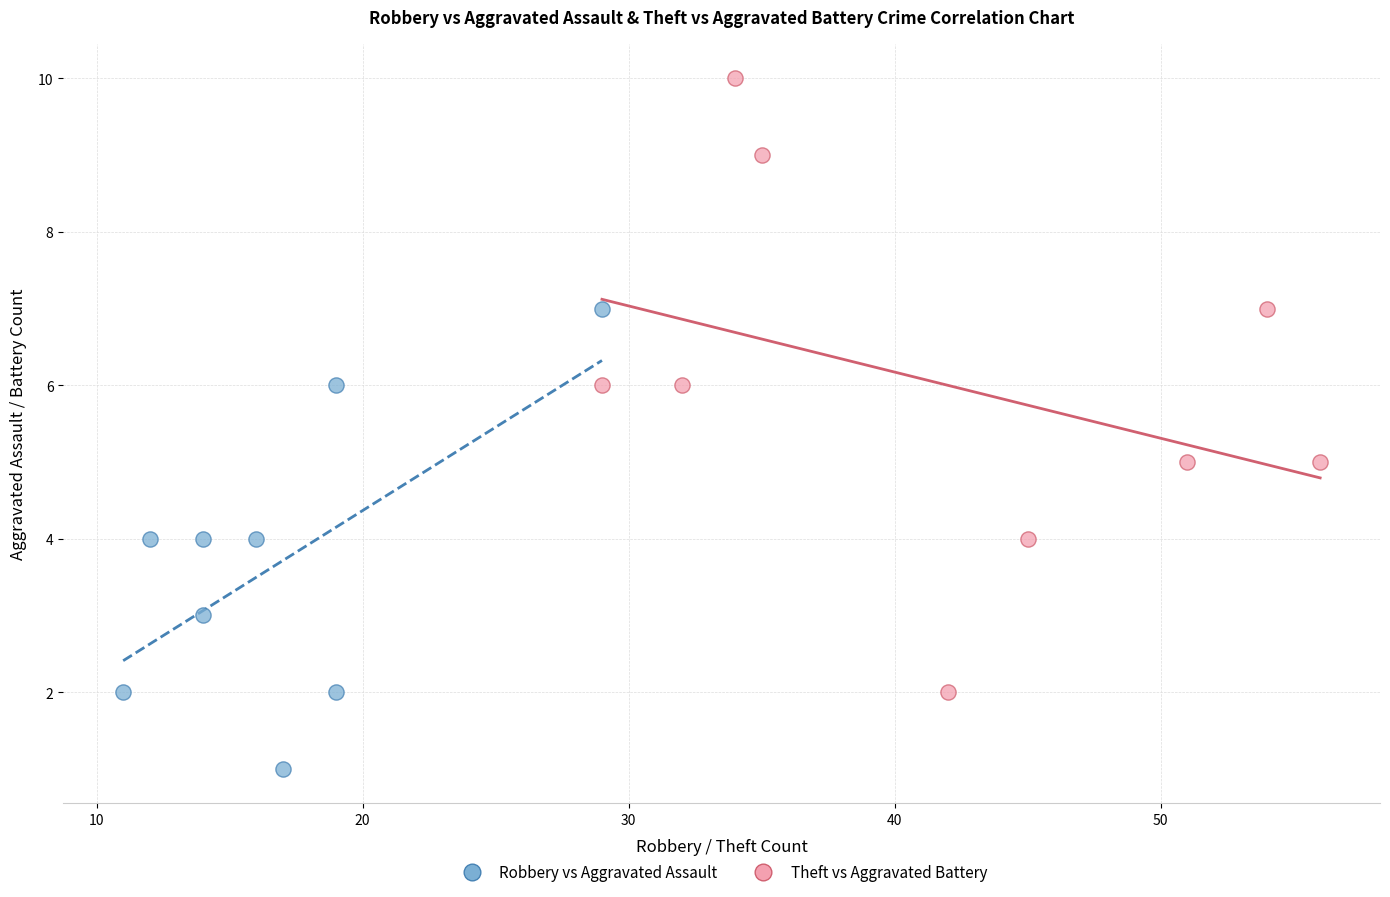

Which series contains the lowest Y value?

Robbery vs Aggravated Assault